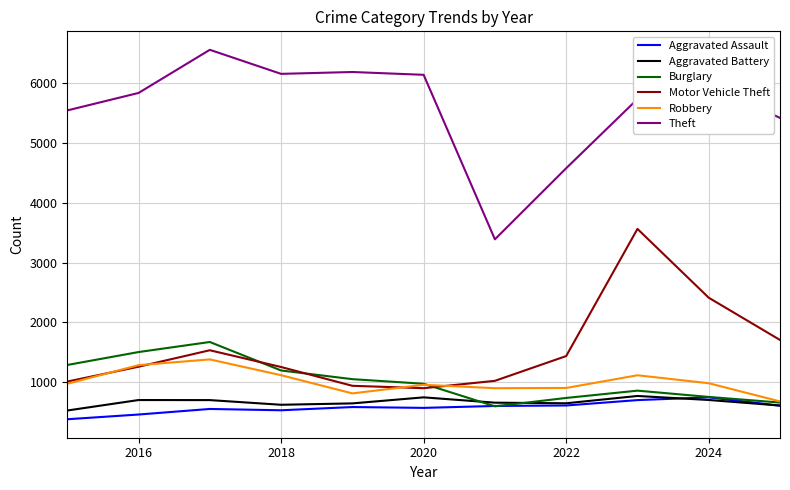

Does the chart display data point markers on the line(s)?

No